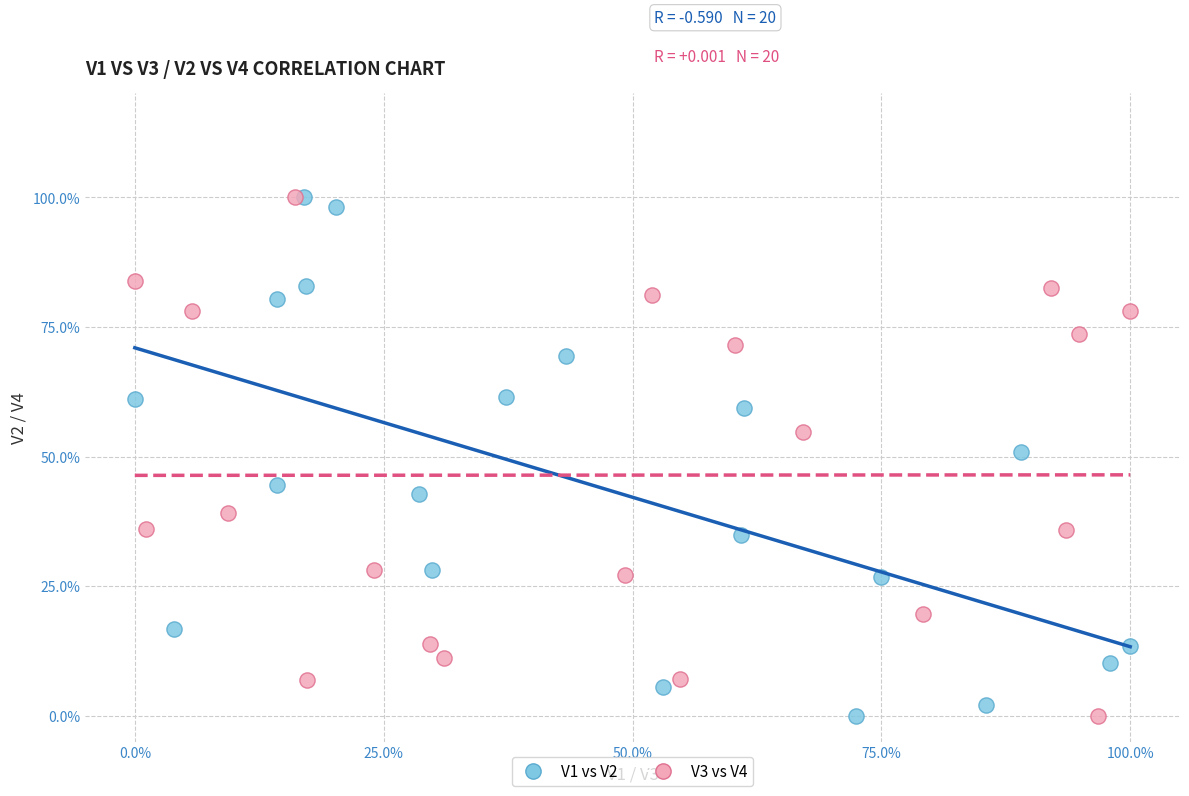

What are all the series names shown in the legend?

V1 vs V2, V3 vs V4